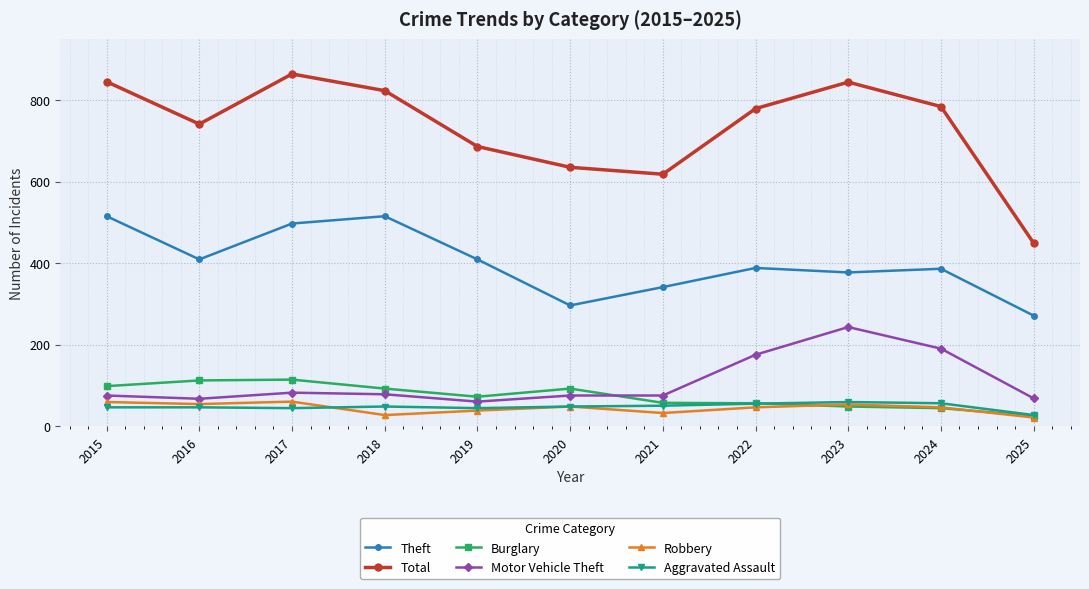

Rank the series at 2018 from lowest to highest value.

Robbery, Aggravated Assault, Motor Vehicle Theft, Burglary, Theft, Total